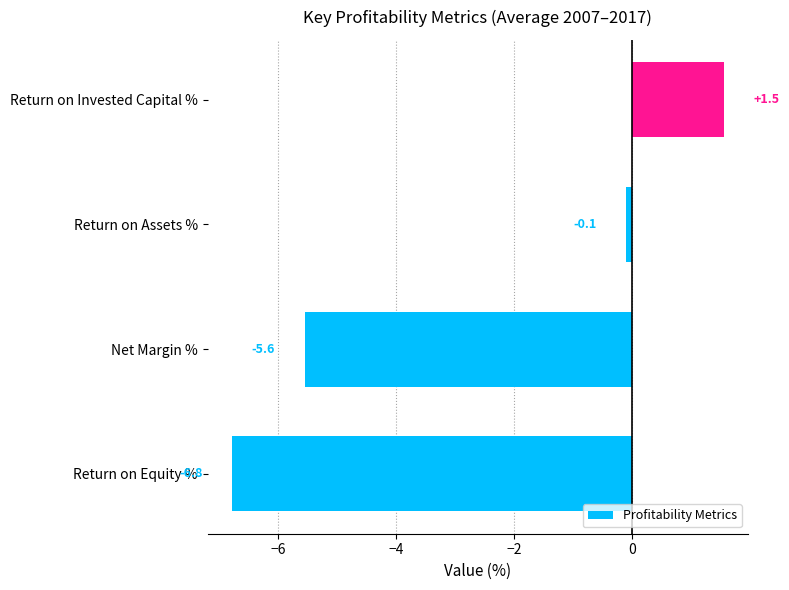

At which category does the chart reach its peak across all series?

Return on Invested Capital %